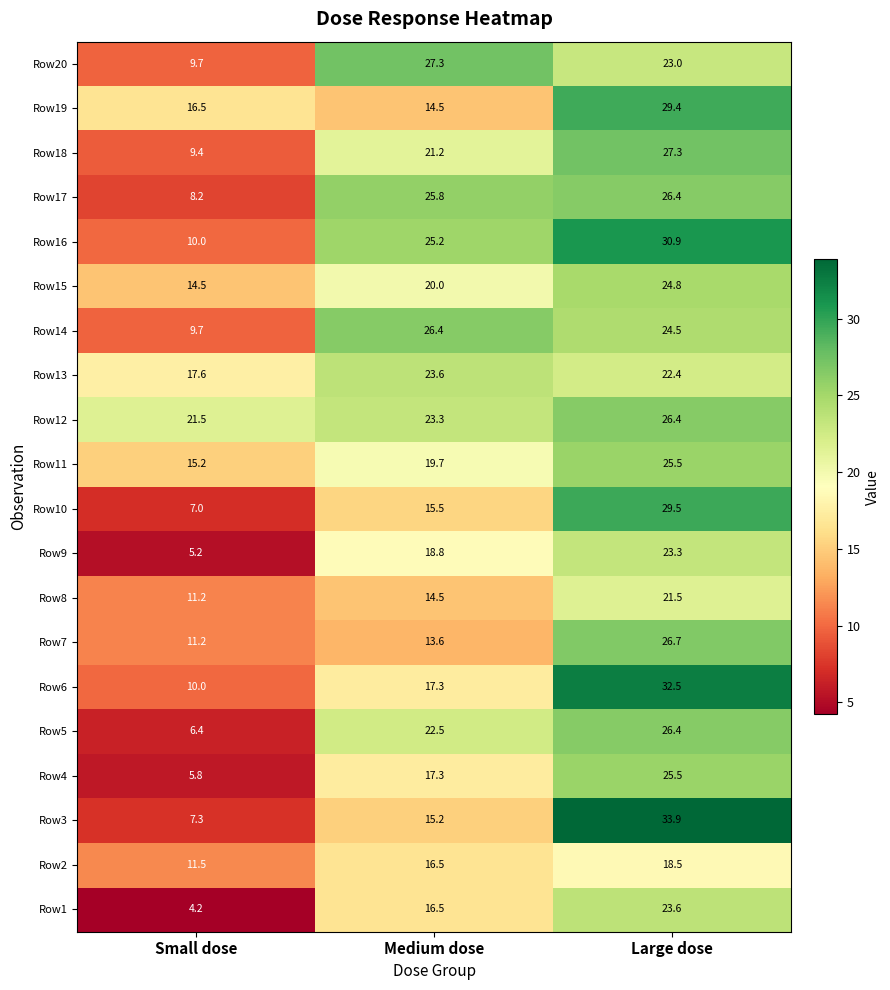

List the labels in order of Row20 value, smallest first.

Small dose, Large dose, Medium dose